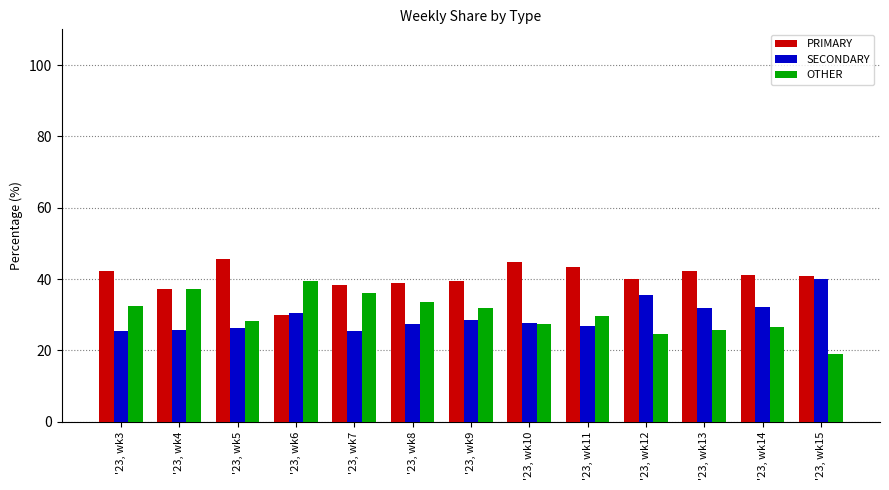

What is the total value across all series at '23, wk14?

100.0